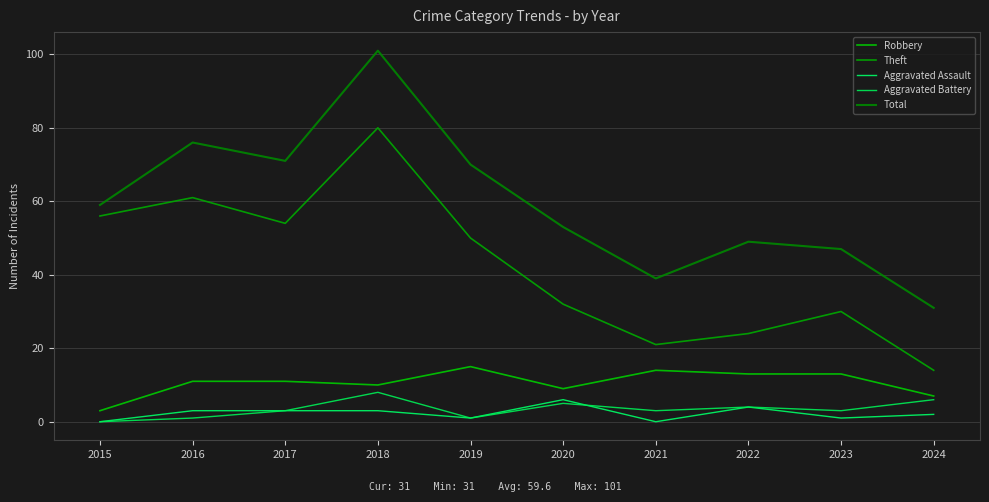

True or false: Theft and Aggravated Battery cross at least once.

False